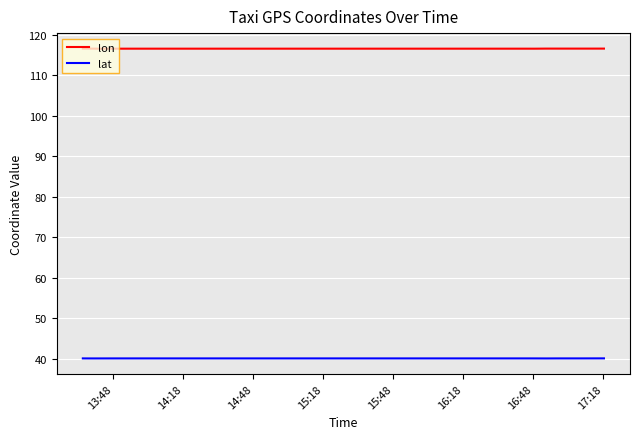

How many interior local peaks does the lat series have?

2